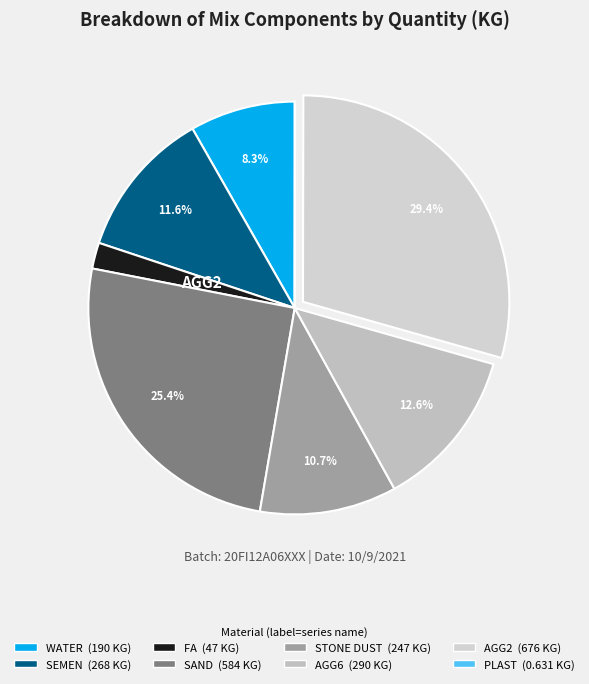

How many segments does this pie chart have?

8